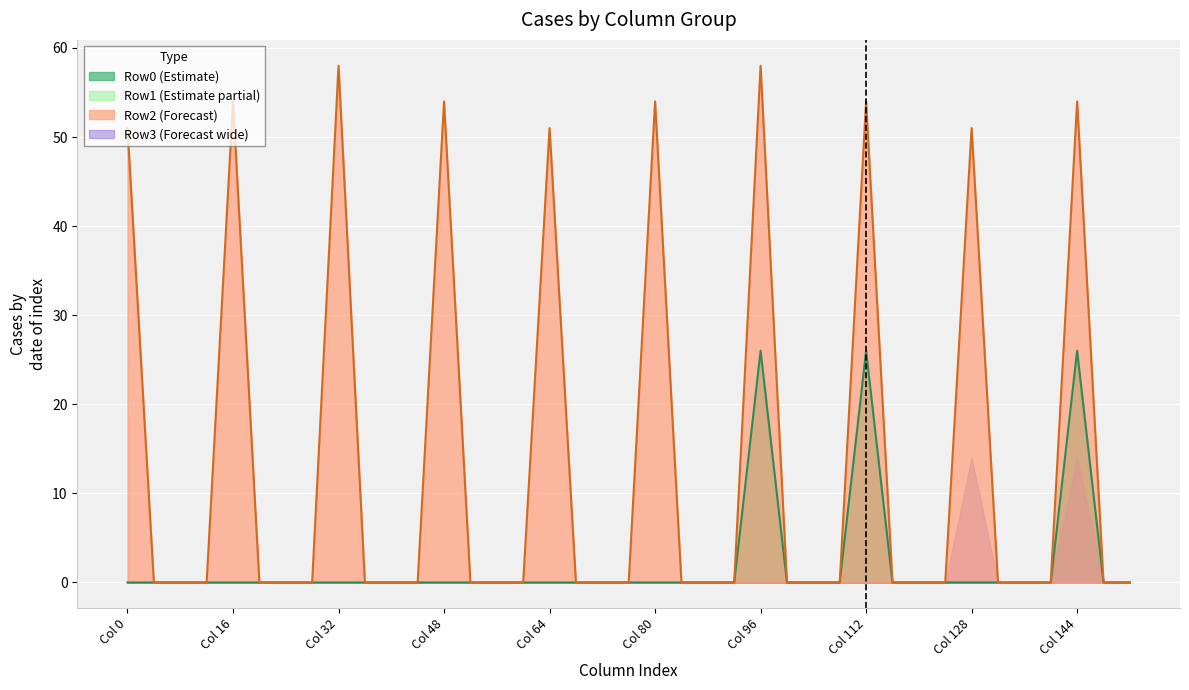

Which series has the largest range (max minus min)?

Row2